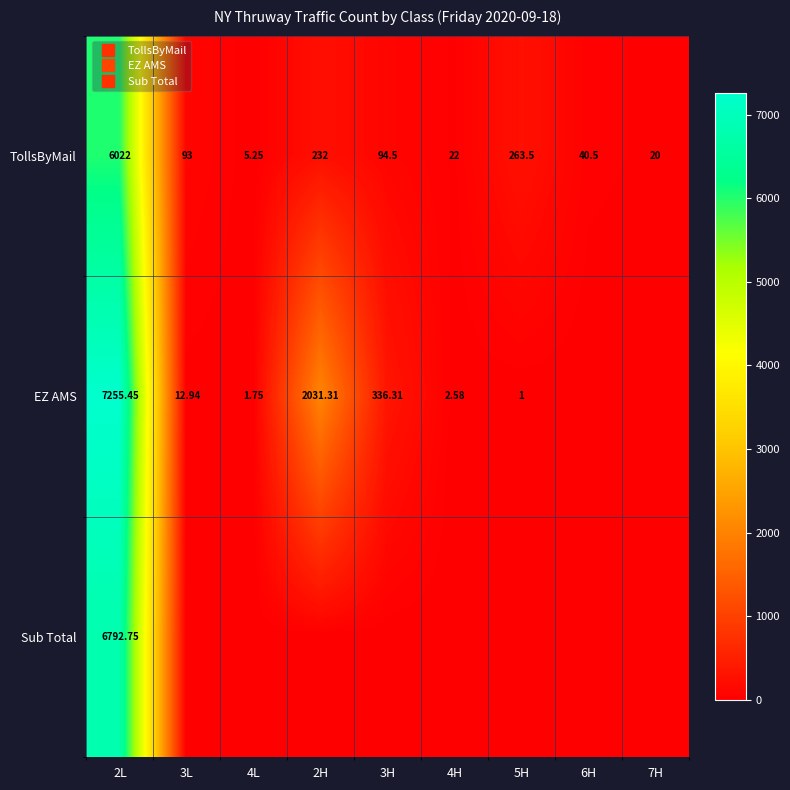

Between 2L and 3L, which series saw the biggest shift?

EZ AMS